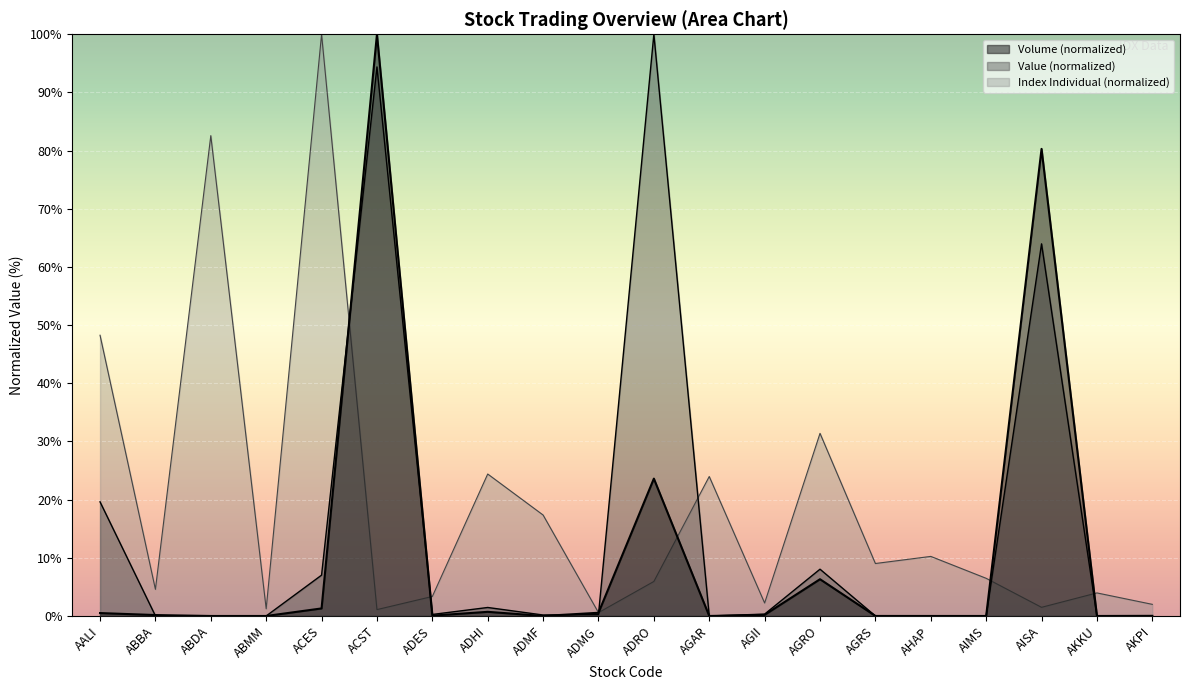

What is the difference between the Volume values at AISA and ACES?

79.0